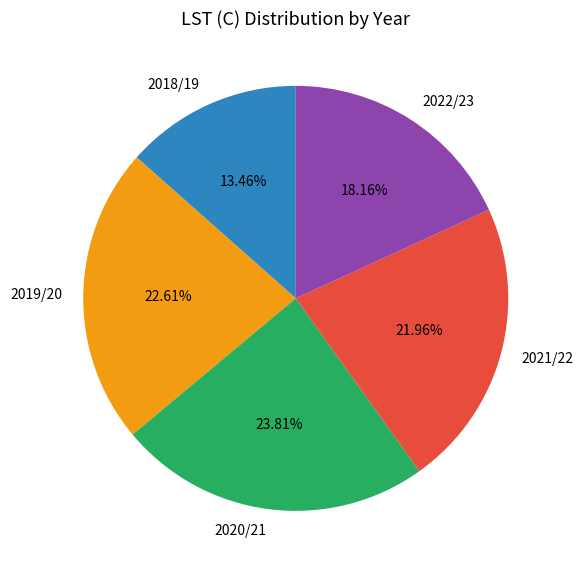

What is the ratio of the value at 2022/23 to the value at 2018/19?

1.3